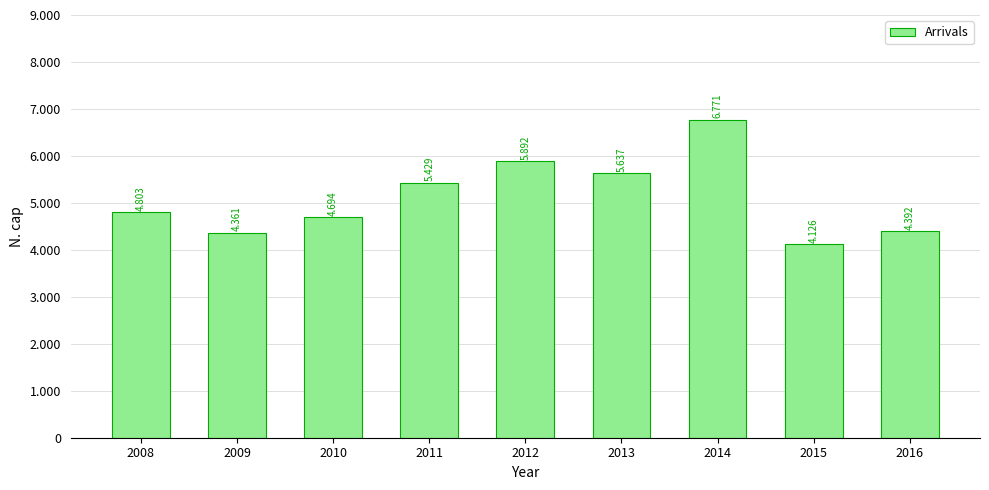

Does the chart contain any negative values?

No